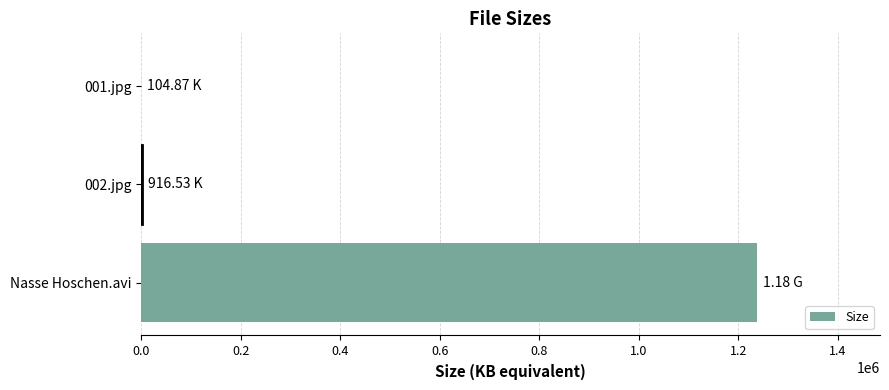

What is the sum of all values?

1238341.1